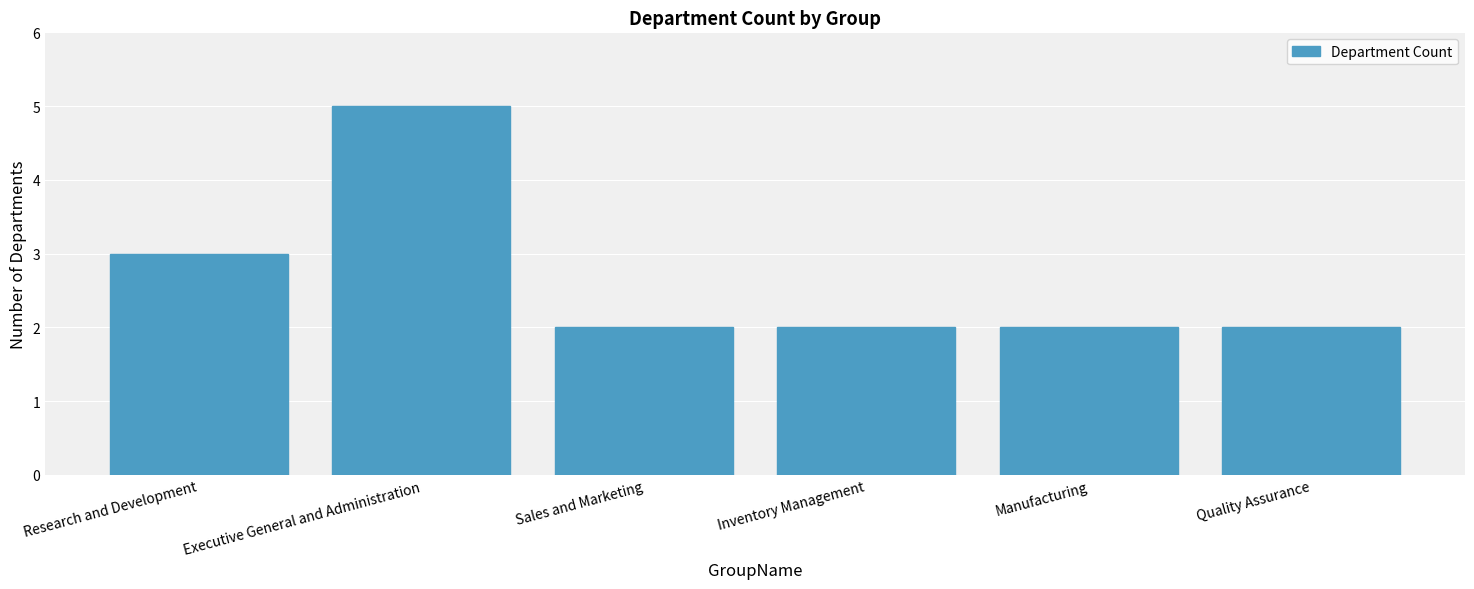

Where is the data nearest to the value 3?

Research and Development